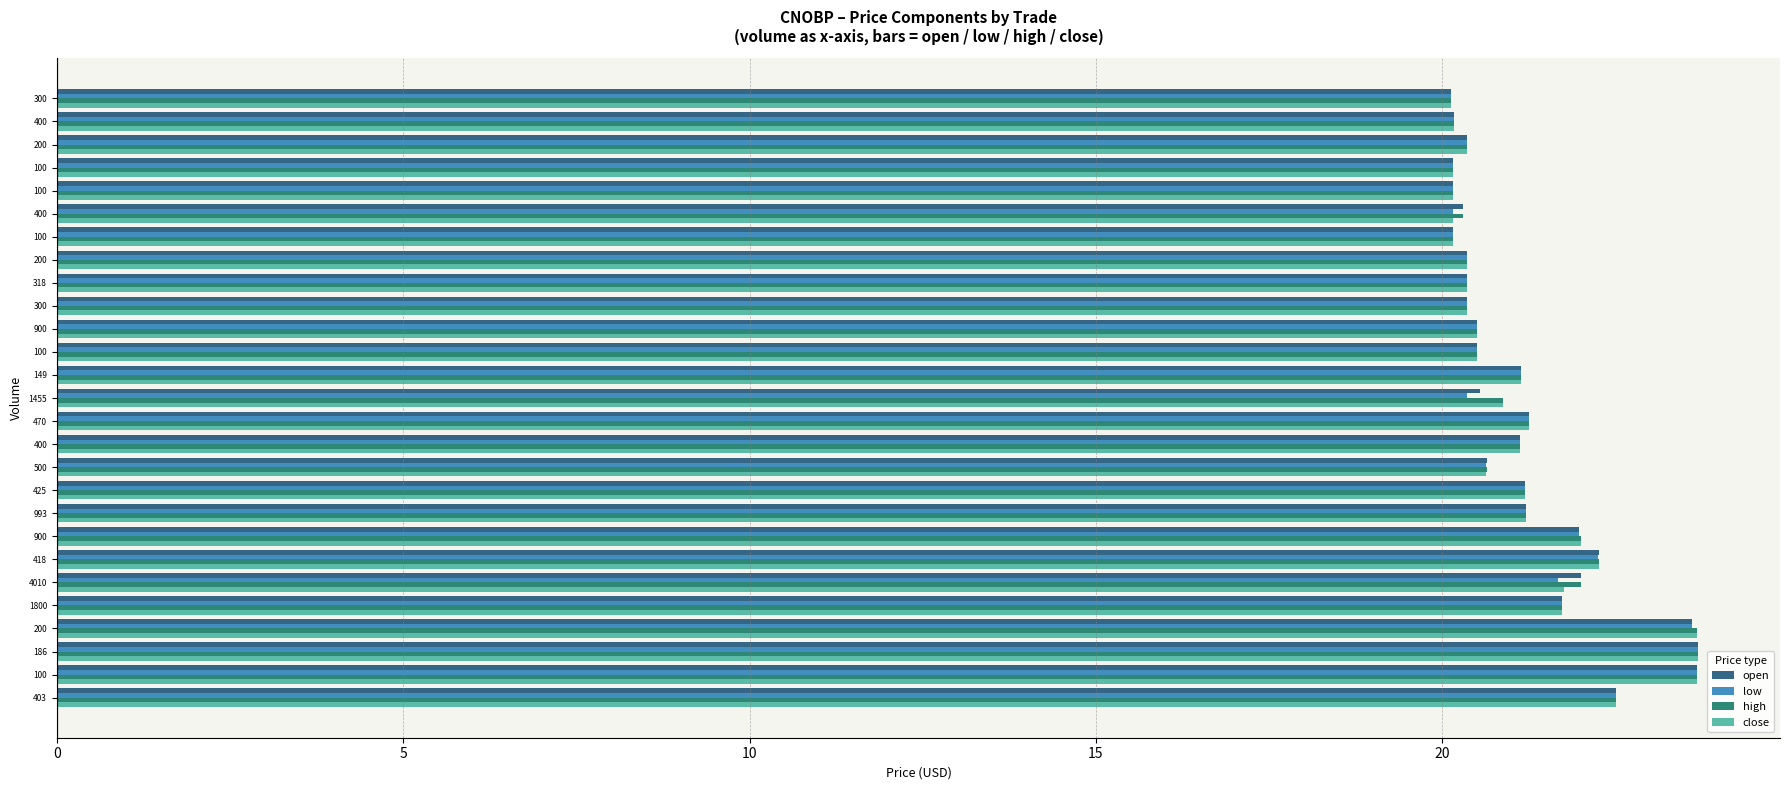

Count the number of categories in the chart.

27